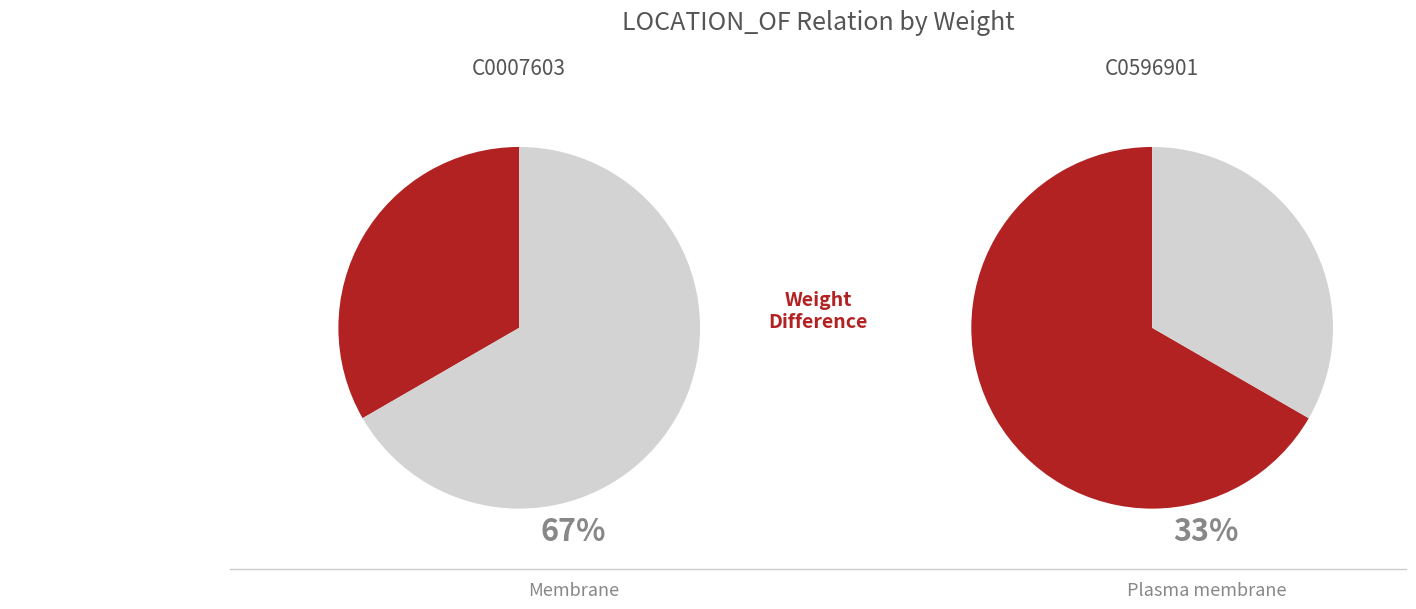

To the nearest percent, what is the combined percentage of C0007603 and C0596901?

100%